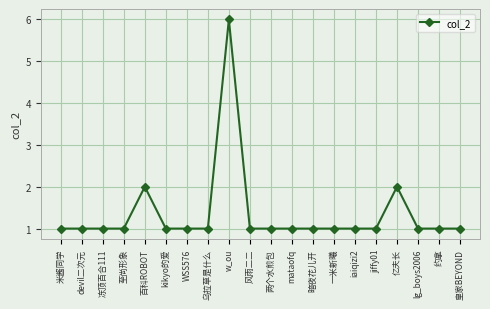

True or false: the data has more than 2 interior local peaks.

True